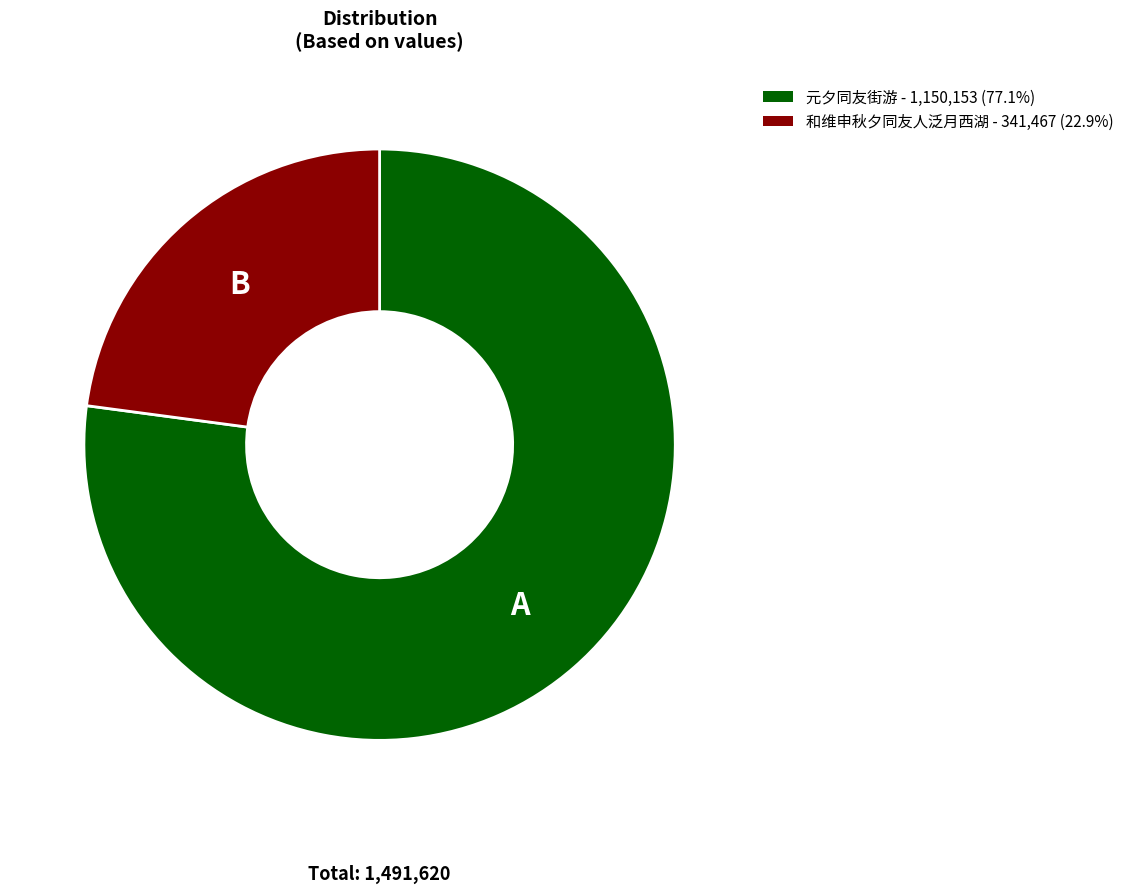

Does any single category account for the majority?

Yes